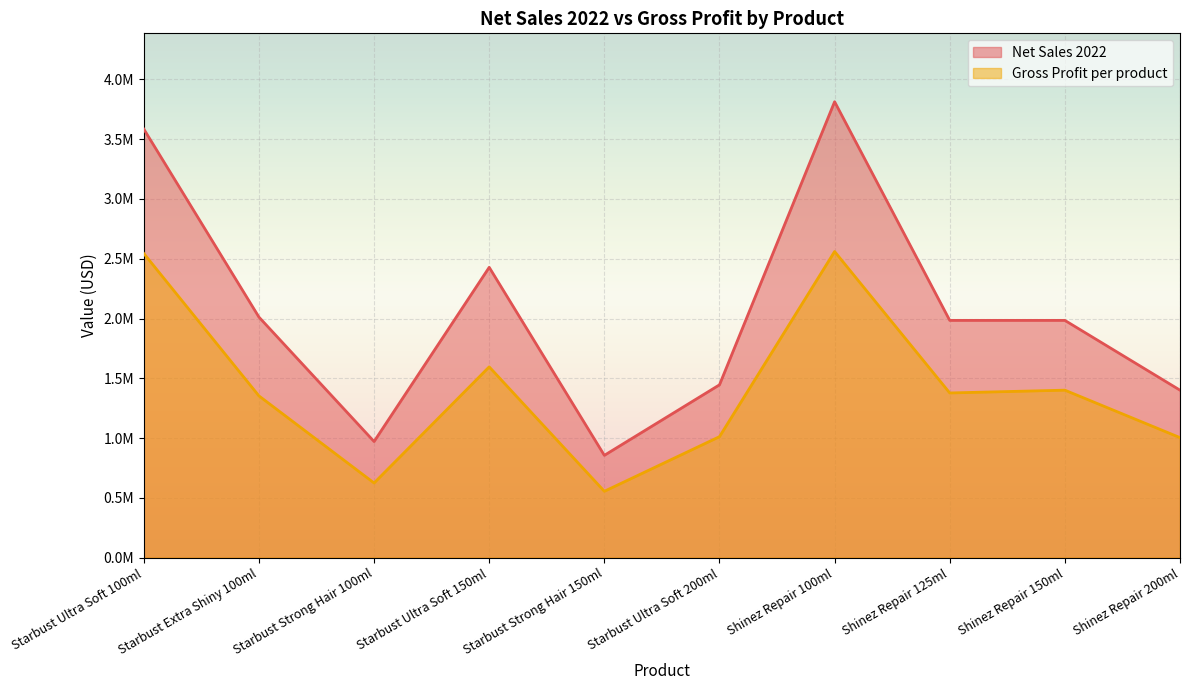

In Net Sales 2022, how many points are higher than both neighbors (excluding endpoints)?

2